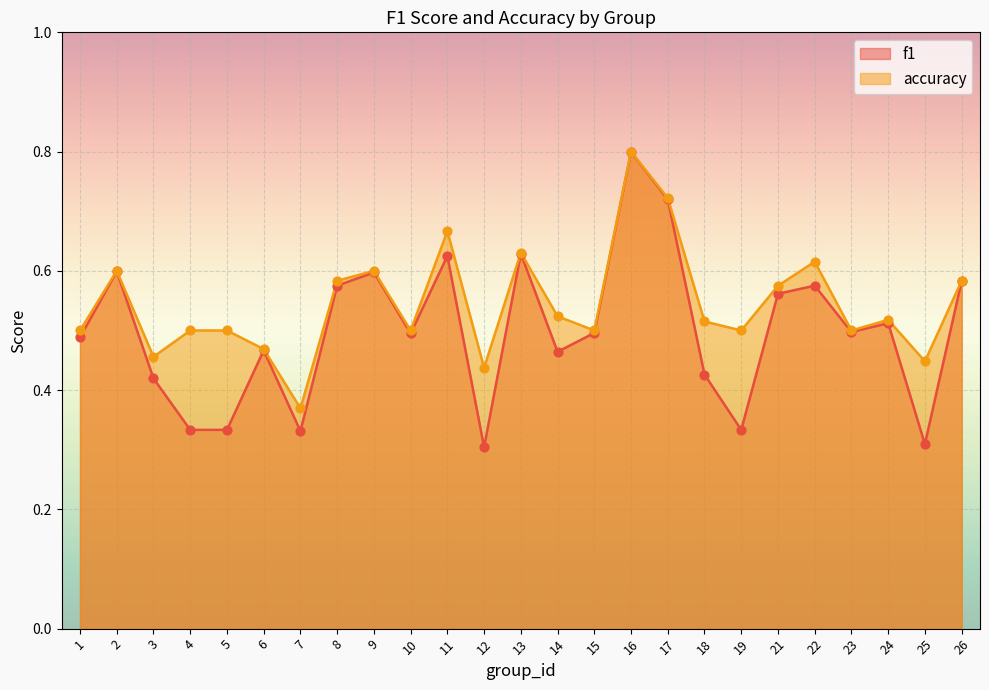

At how many categories does at least one series exceed 0?

25